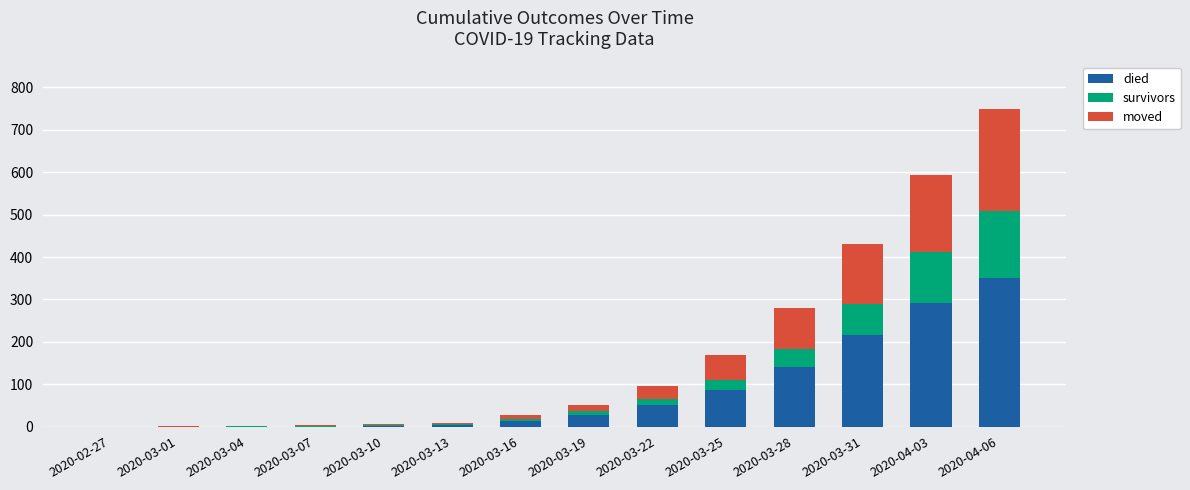

At which category is the sum across all series the highest?

2020-04-06